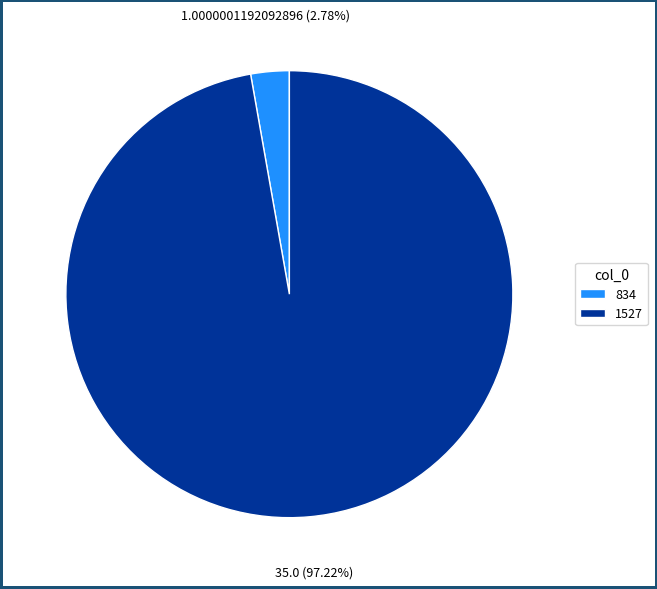

To the nearest percent, what is the combined percentage of 1527 and 834?

100%